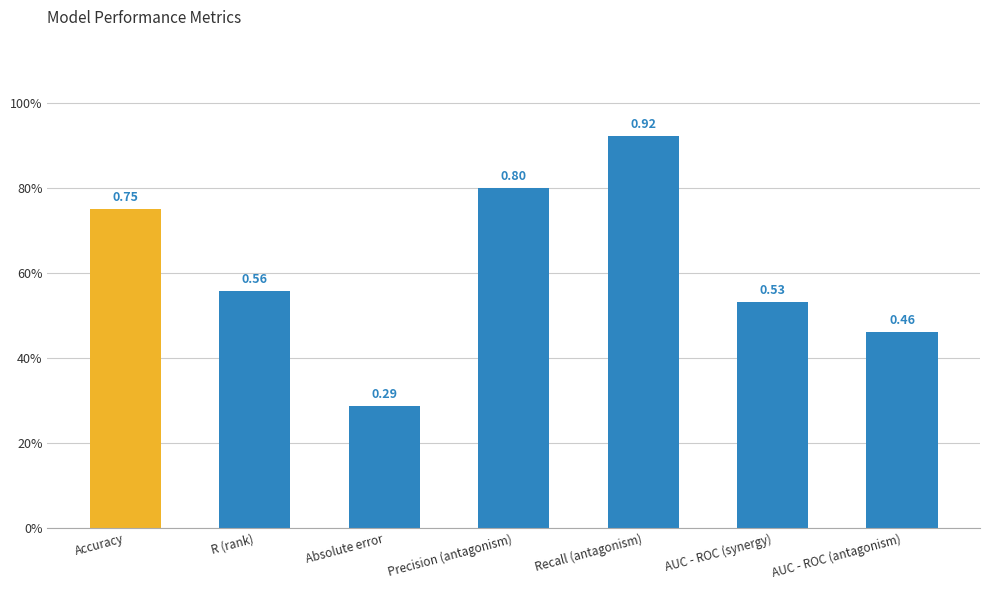

Does the chart contain any negative values?

No